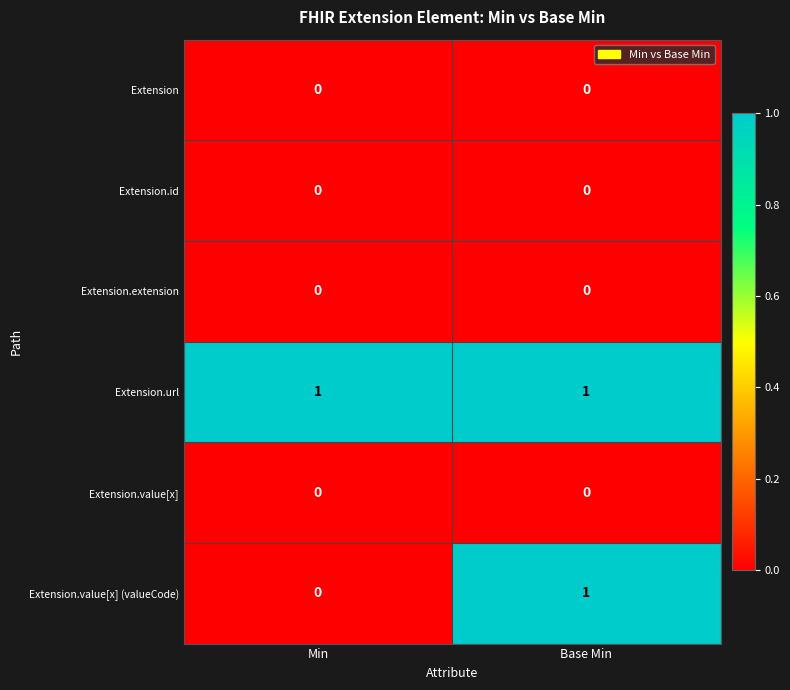

Which series has the largest range (max minus min)?

Extension.value[x] (valueCode)